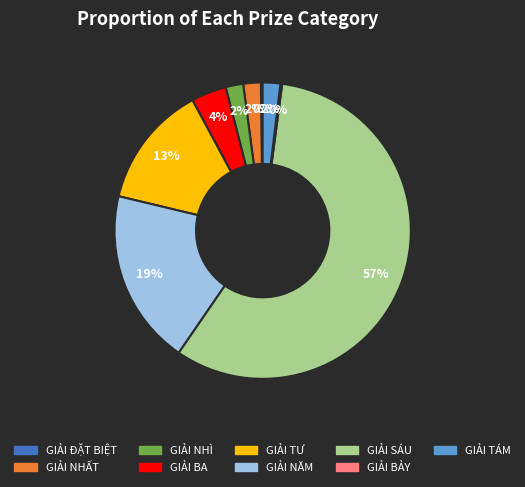

What percentage is the GIẢI NHÌ slice, to the nearest percent?

2%